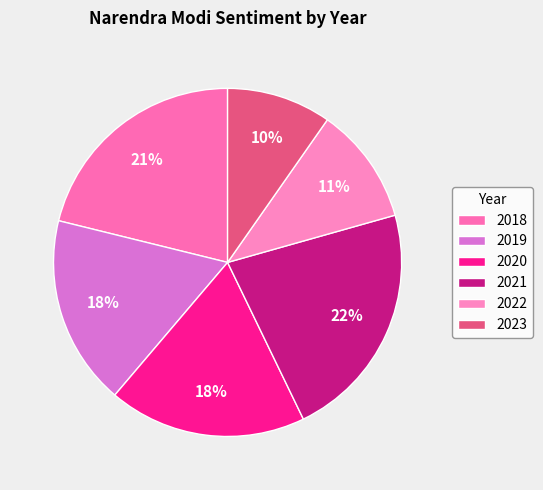

The 2022 slice represents 11% of the pie. True or false?

True